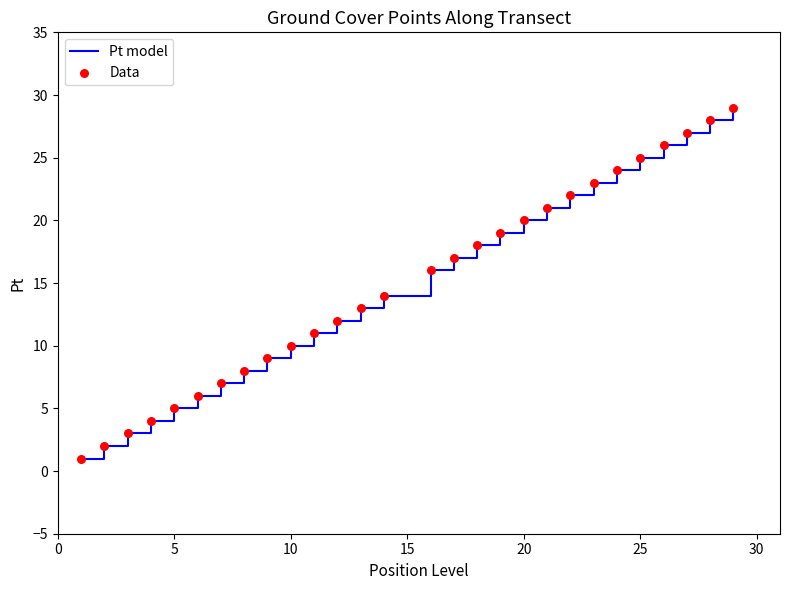

What is the maximum value shown in the chart?

29